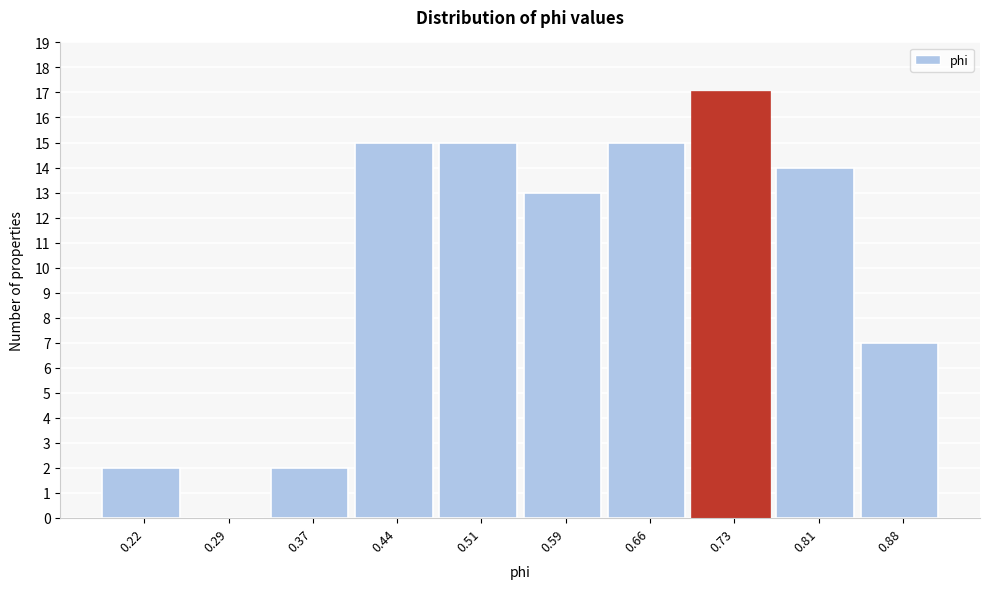

What is the height of the bar covering 0.18 to 0.26 on the x-axis? Neither the bar edges nor the heights are printed on the chart, so give them approximately, as read against the axes.

2